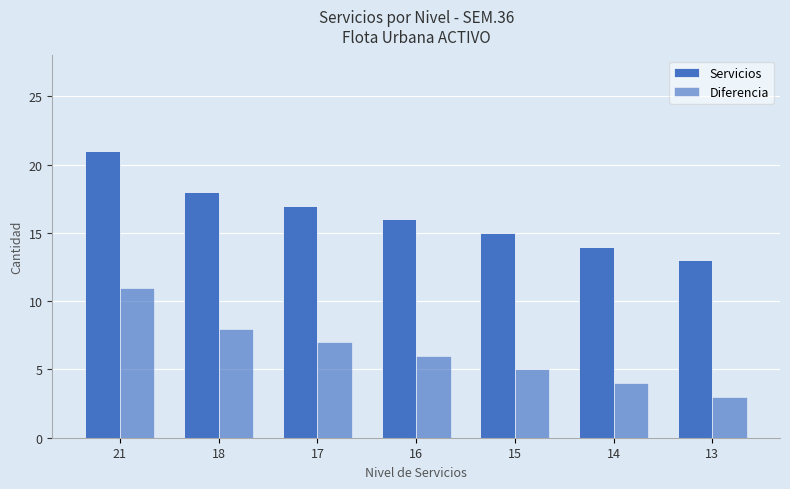

How many bars are there in total?

14